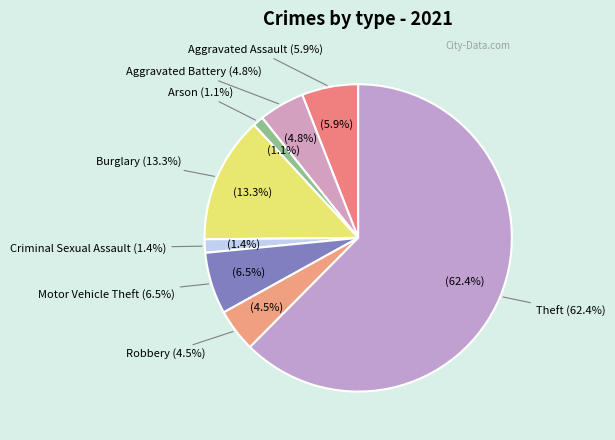

To the nearest percent, what portion does Theft represent?

62%